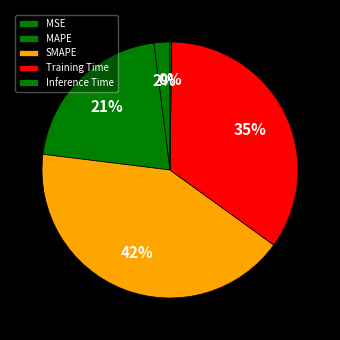

Is there a majority slice in this chart?

No